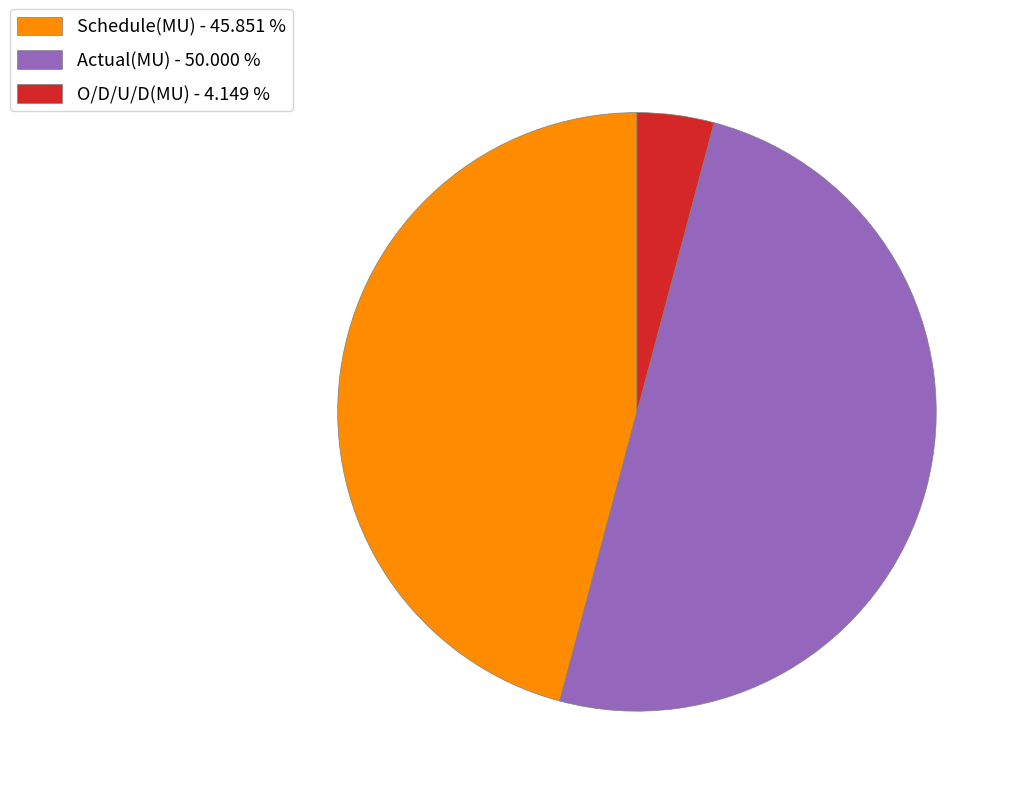

Do Actual(MU) - 50.000 % and Schedule(MU) - 45.851 % together represent more than half of the pie?

Yes